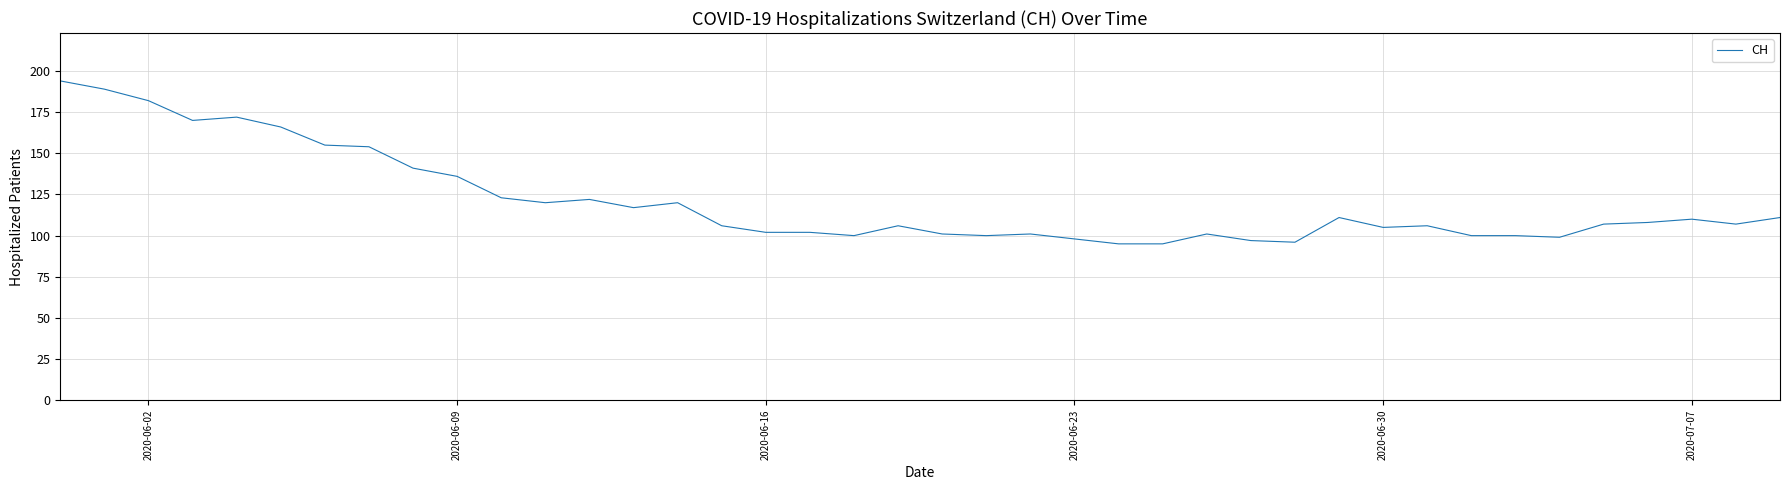

What is the difference between the maximum and minimum values?

99